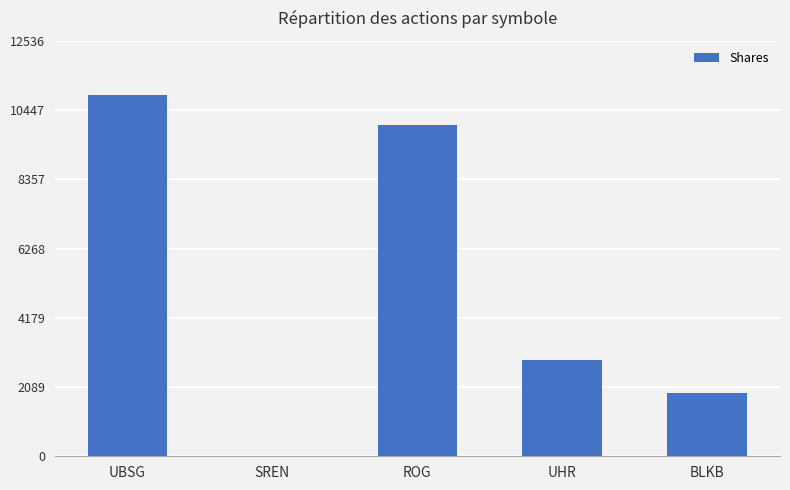

The value at UHR is 698. True or false?

False